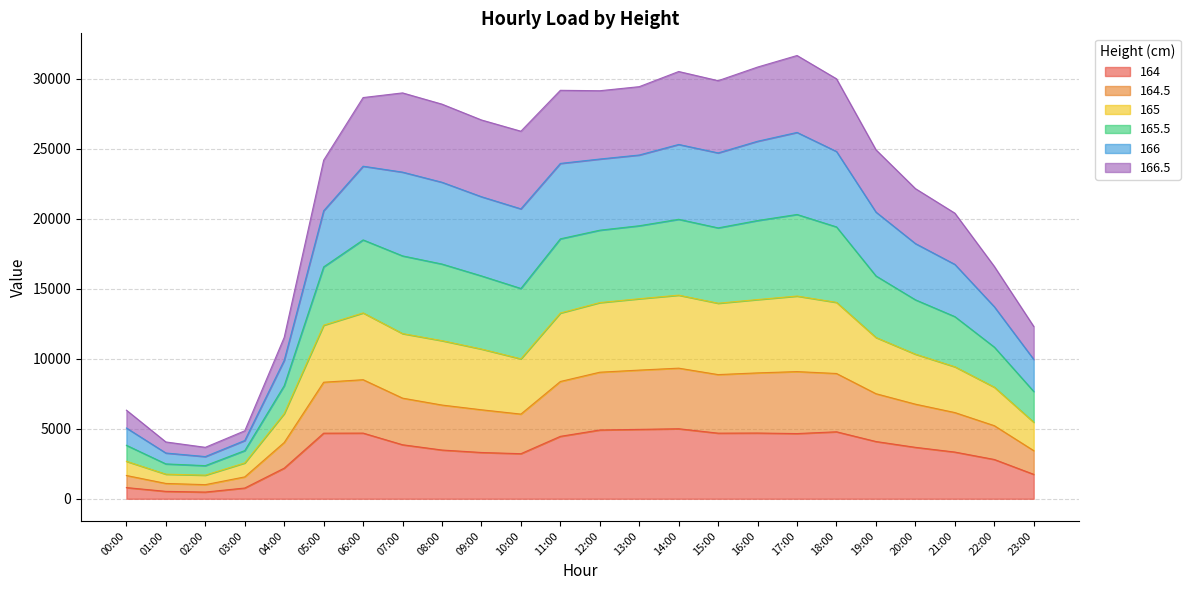

How many lines are shown in the chart?

6